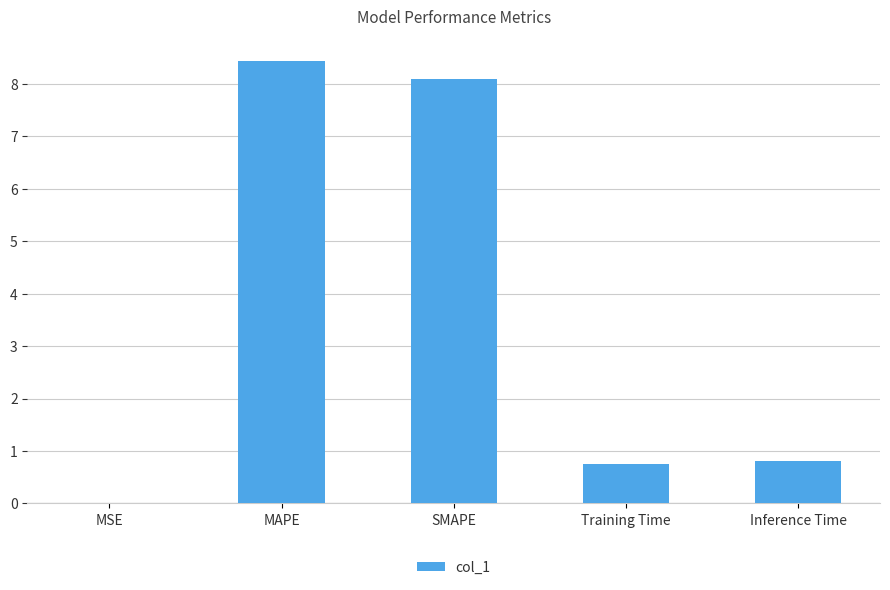

Is it true that the value at MSE is 0.0?

True